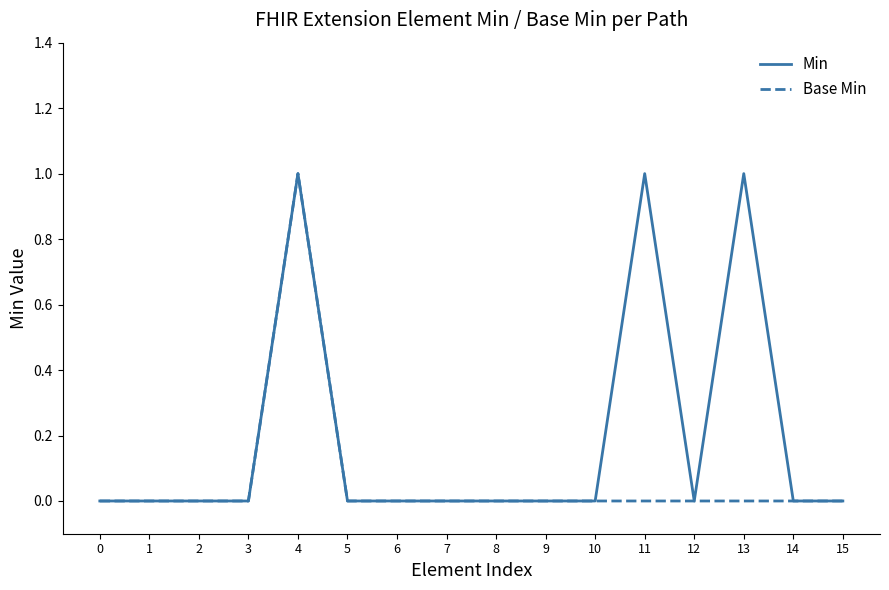

The Base Min series shows 1 at 15. True or false?

False